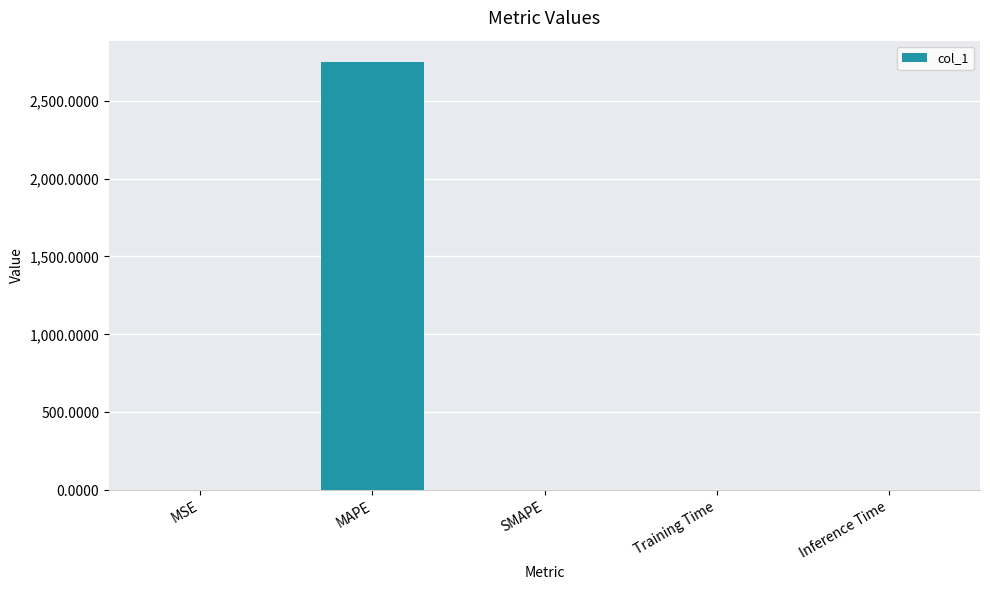

What is the change in value from MAPE to SMAPE?

-2747.8